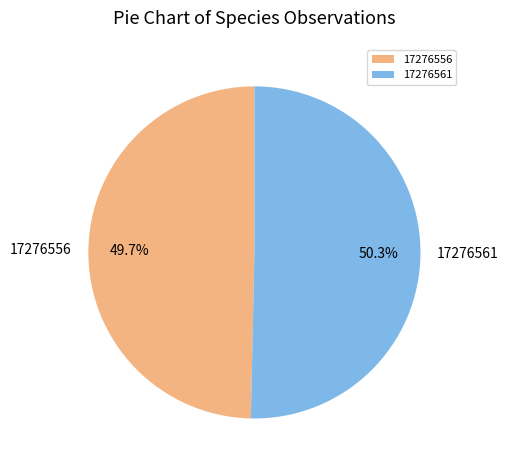

Between 17276561 and 17276556, which is larger?

17276561